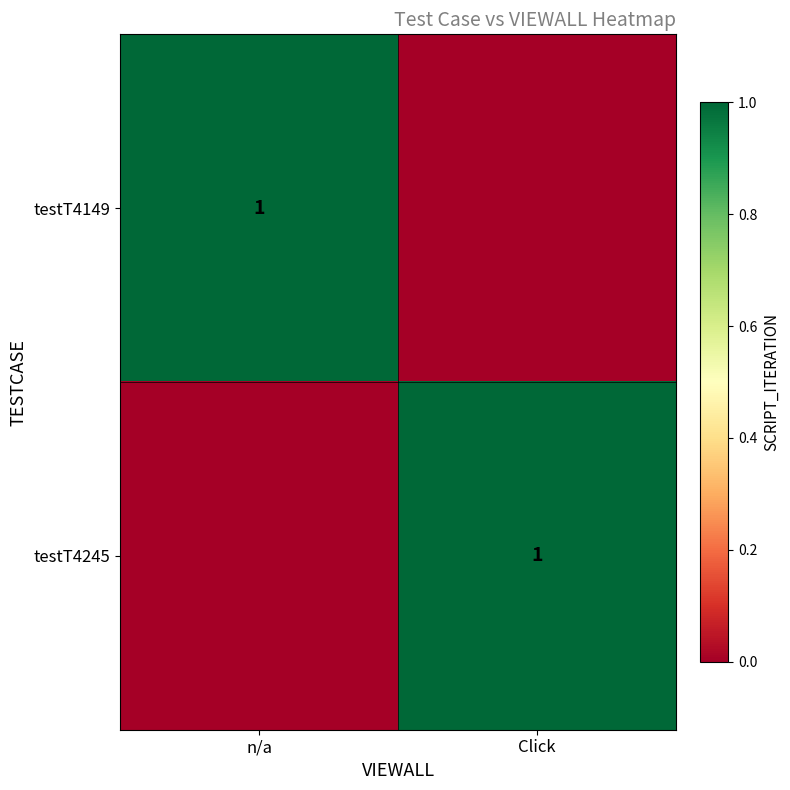

True or false: testT4245 has a value of 2 at Click.

False